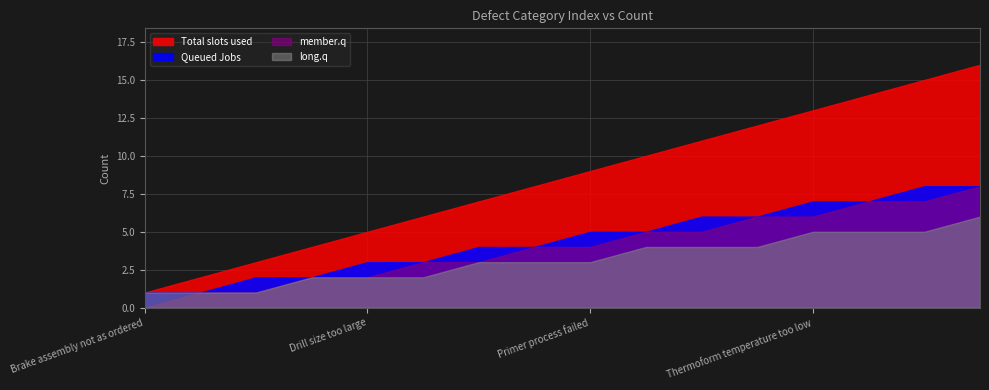

The value of member.q at Trim length too long is 7. True or false?

True